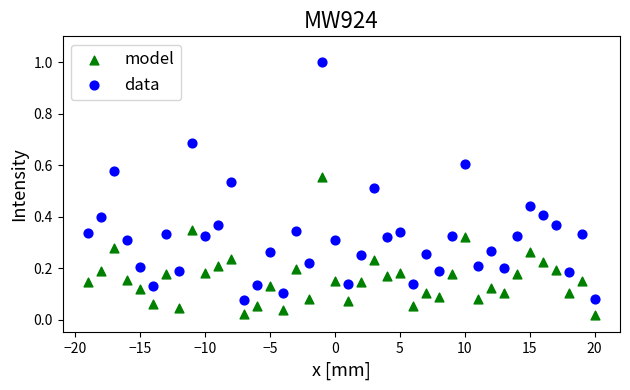

Across all data points, what is the range of X values (max minus min)?

39.0